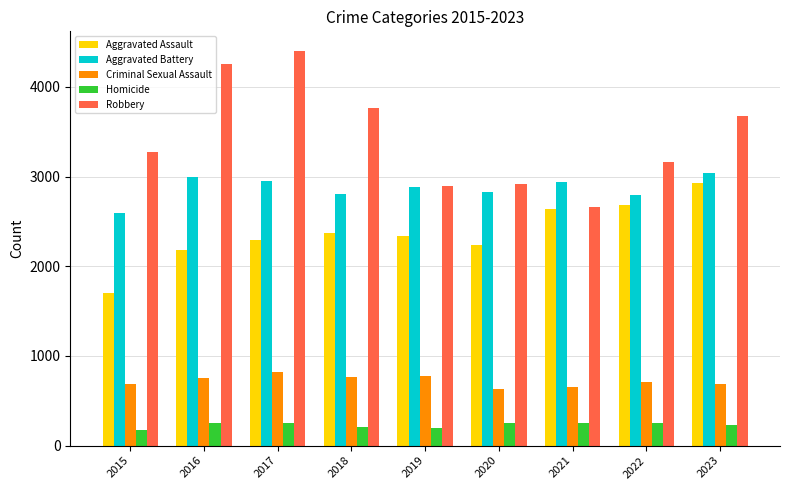

Are the bars grouped side by side (vs. stacked)?

Yes